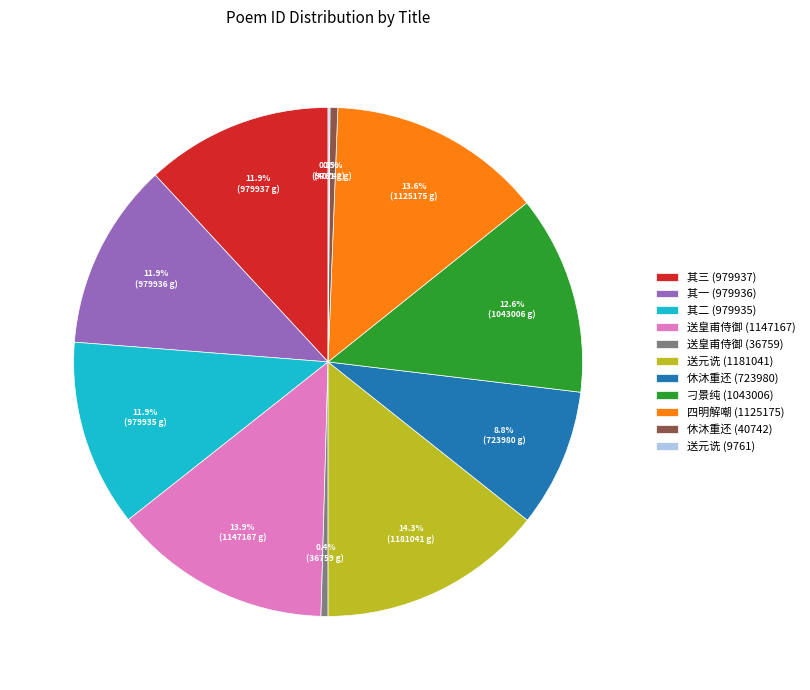

Approximately how many times larger is the value at 刁景纯 (1043006) compared to 休沐重还 (723980)?

1.4